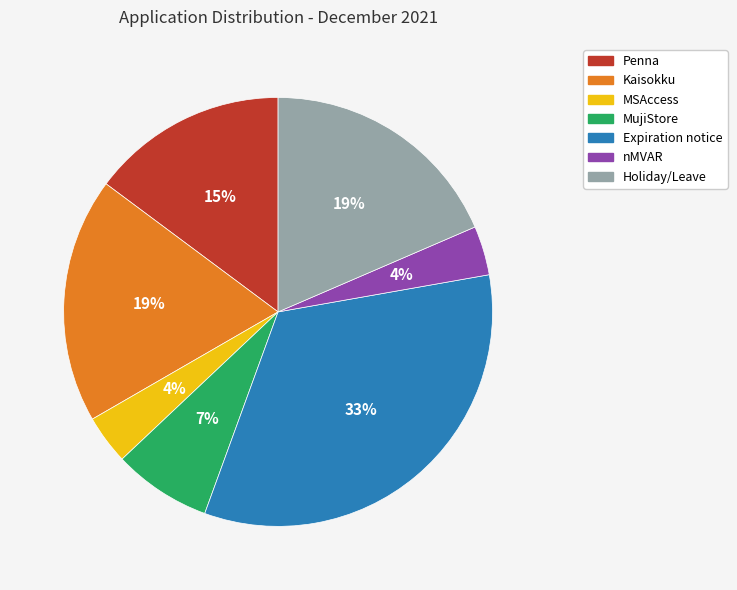

Combined, do MSAccess and Expiration notice account for over 50%?

No